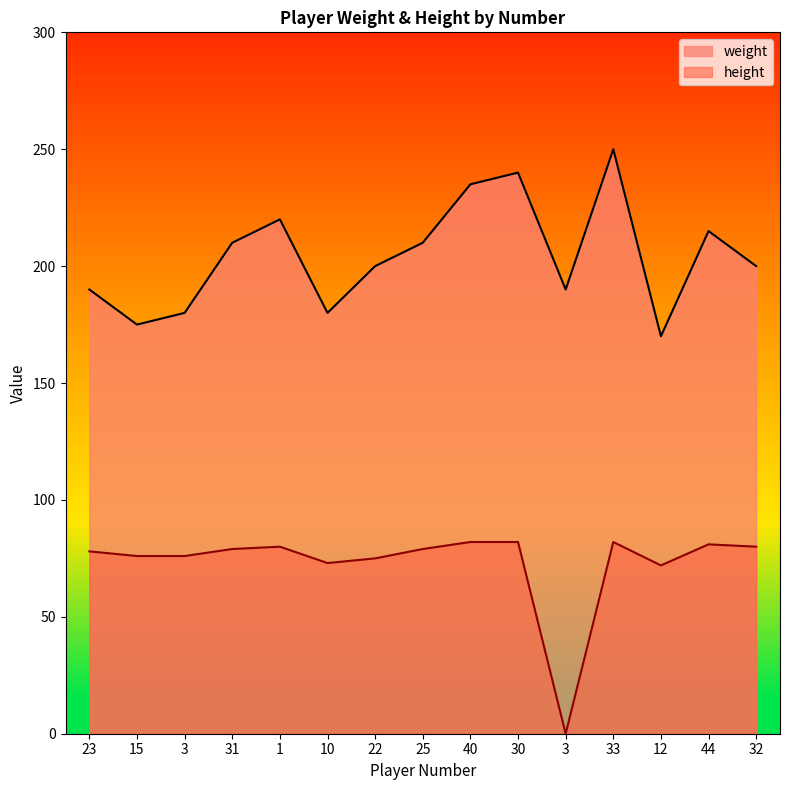

At how many categories does at least one series exceed 187?

11